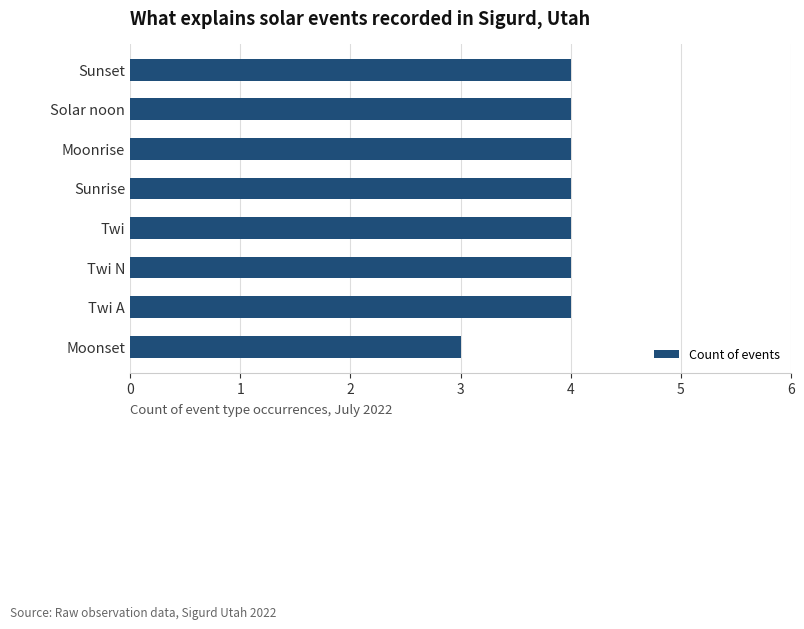

Approximately how many times larger is the value at Twi N compared to Moonrise?

1.0